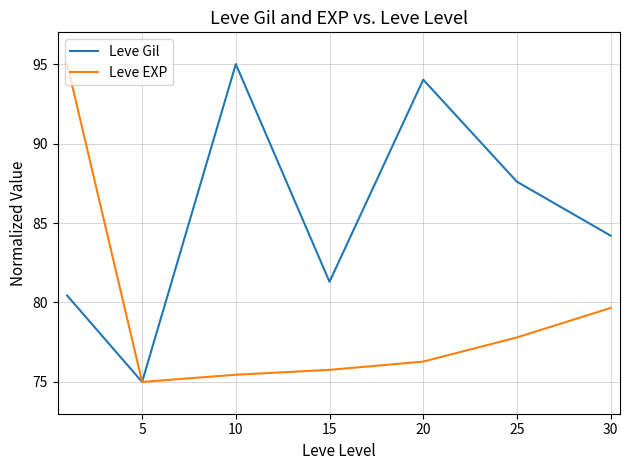

What is the lowest value of the Leve Gil series?

75.0